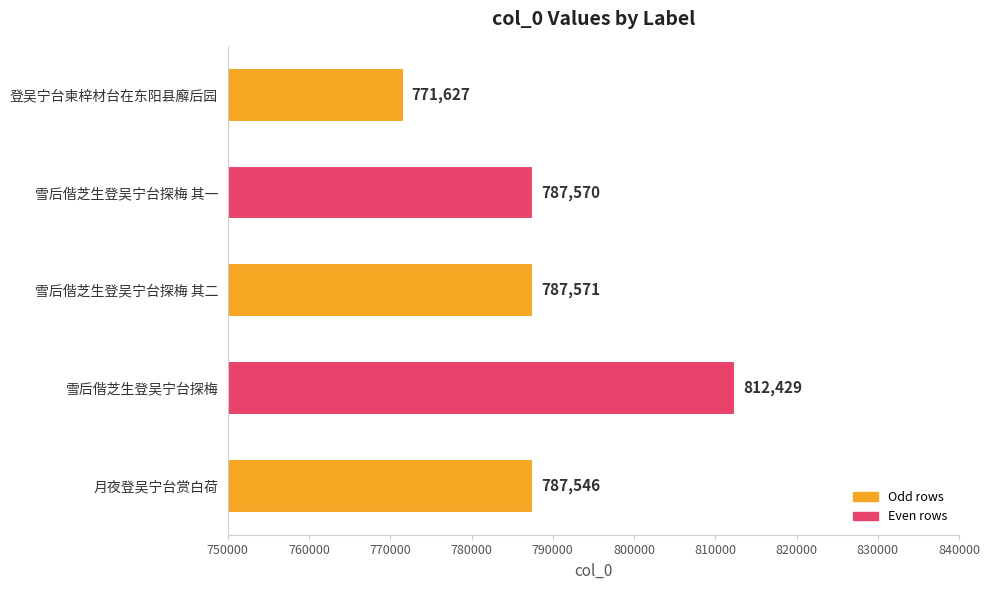

Where is the data nearest to the value 792028?

雪后偕芝生登吴宁台探梅 其二